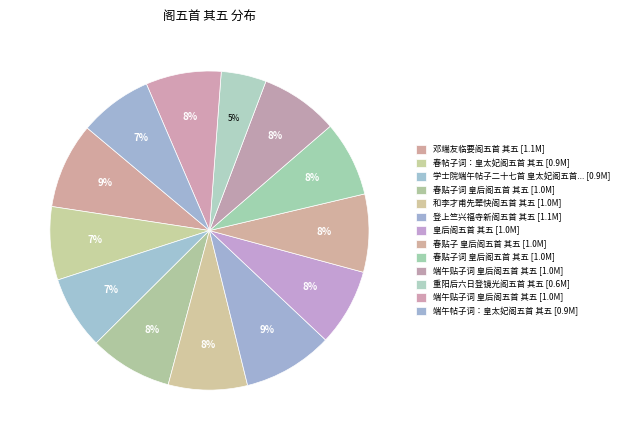

Rank the categories by value from lowest to highest.

重阳后六日登镜光阁五首 其五, 春帖子词：皇太妃阁五首 其五, 端午帖子词：皇太妃阁五首 其五, 学士院端午帖子二十七首 皇太妃阁五首 其五, 春贴子词 皇后阁五首 其五, 端午贴子词 皇后阁五首 其五, 皇后阁五首 其五, 春贴子 皇后阁五首 其五, 端午贴子词 皇后阁五首 其五, 和李才甫先辈快阁五首 其五, 春贴子词 皇后阁五首 其五, 邓端友临要阁五首 其五, 登上竺兴福寺新阁五首 其五